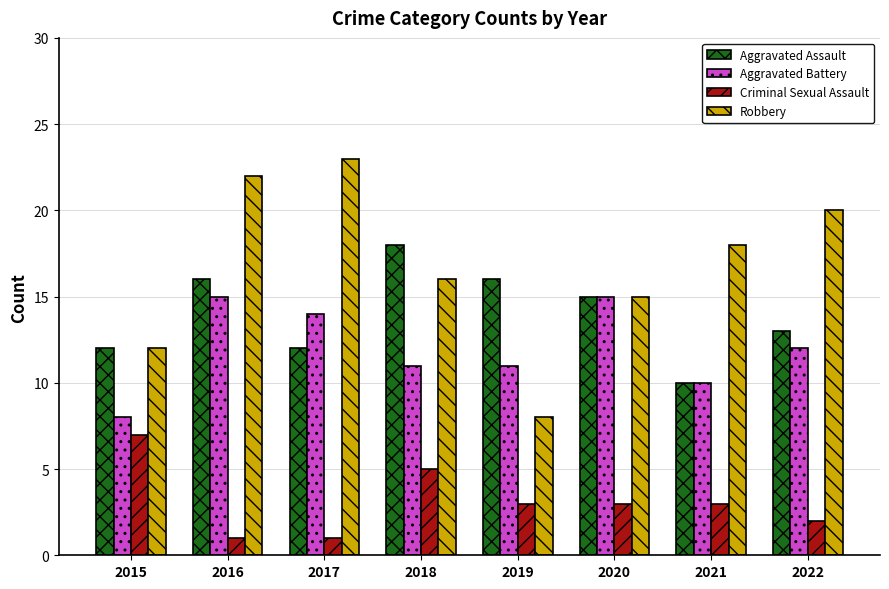

What is the sum of all Aggravated Battery values?

96